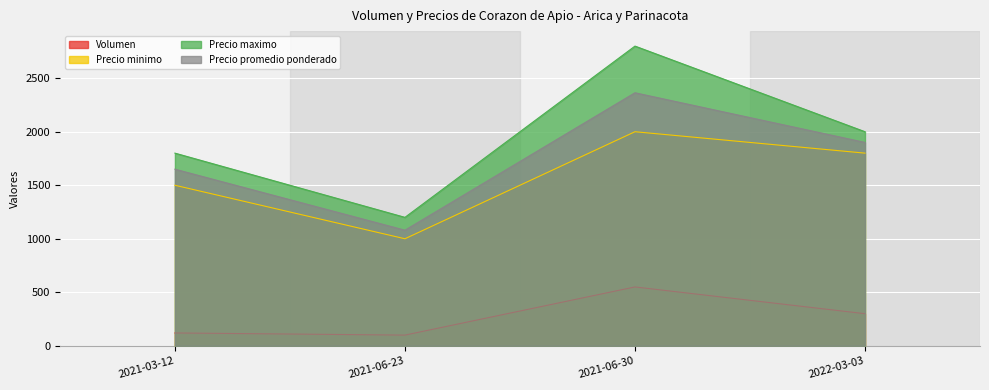

Which label corresponds to the smallest value in the chart?

2021-06-23